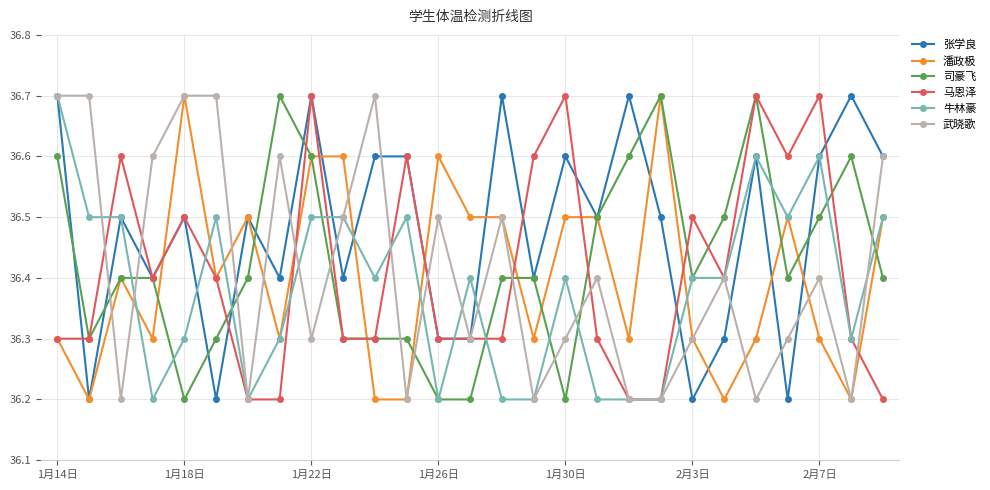

What is the lowest value of the 潘政极 series?

36.2